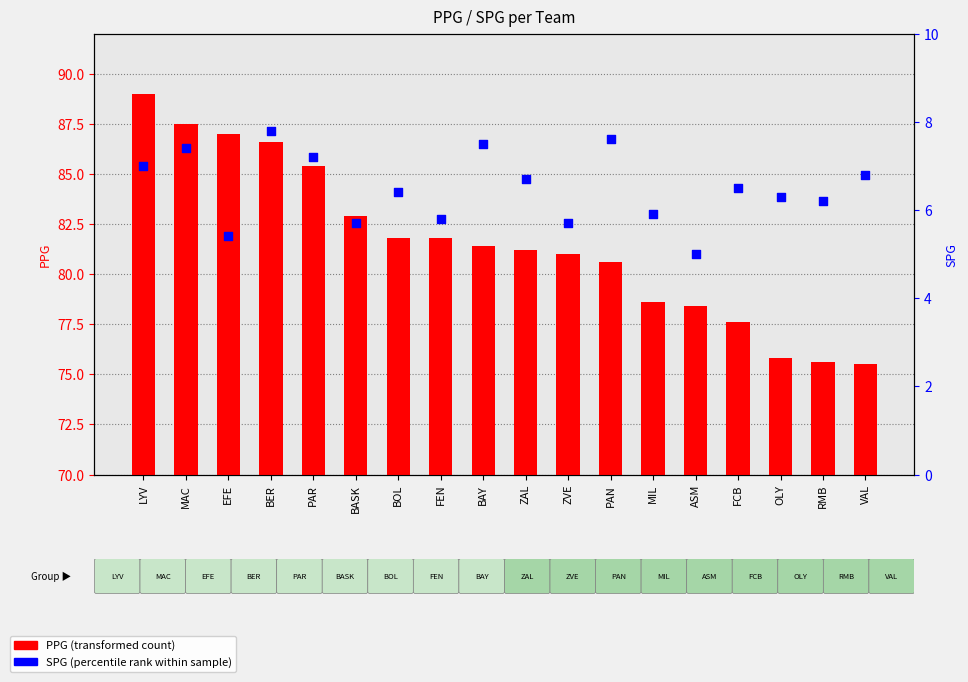

Which series reaches the maximum Y coordinate?

PPG (transformed count)